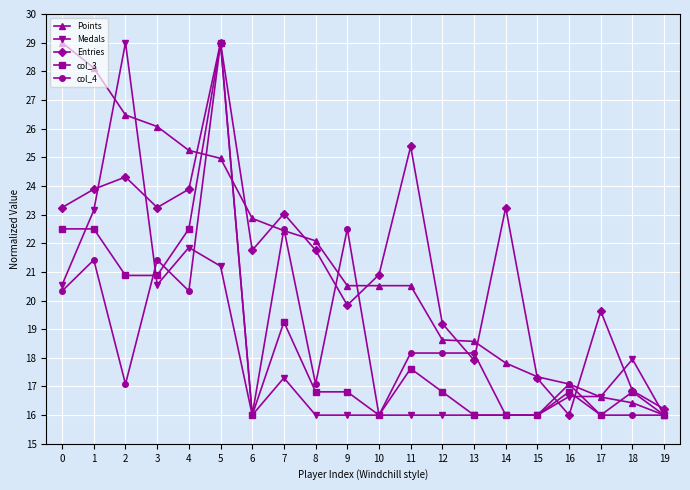

In Entries, how many points are higher than both neighbors (excluding endpoints)?

6